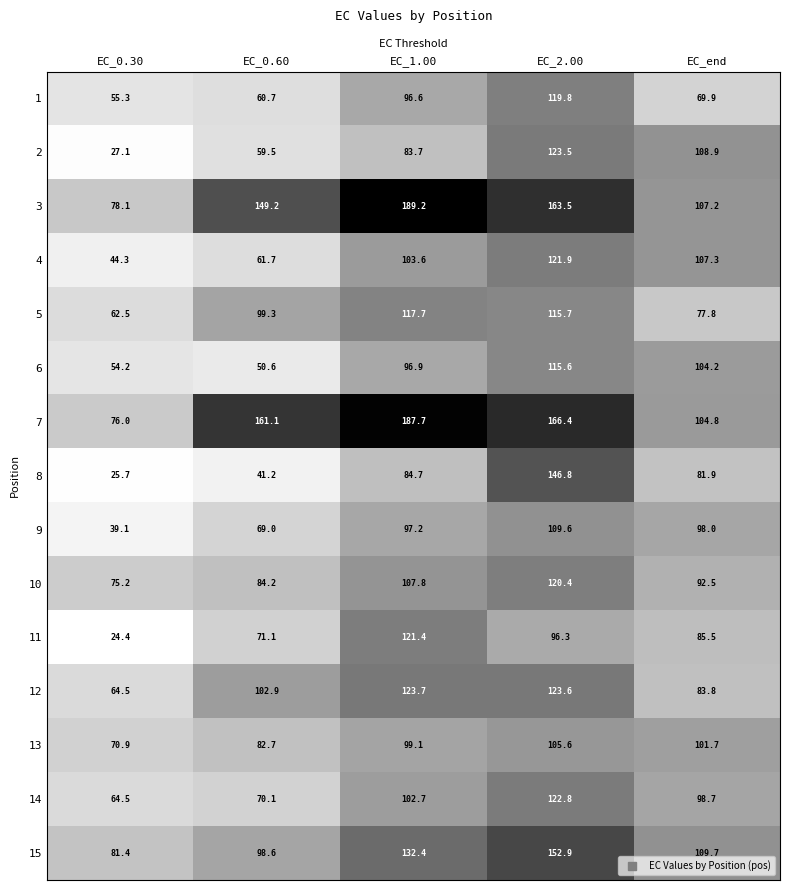

Where is 8 nearest to the value 86?

EC_1.00